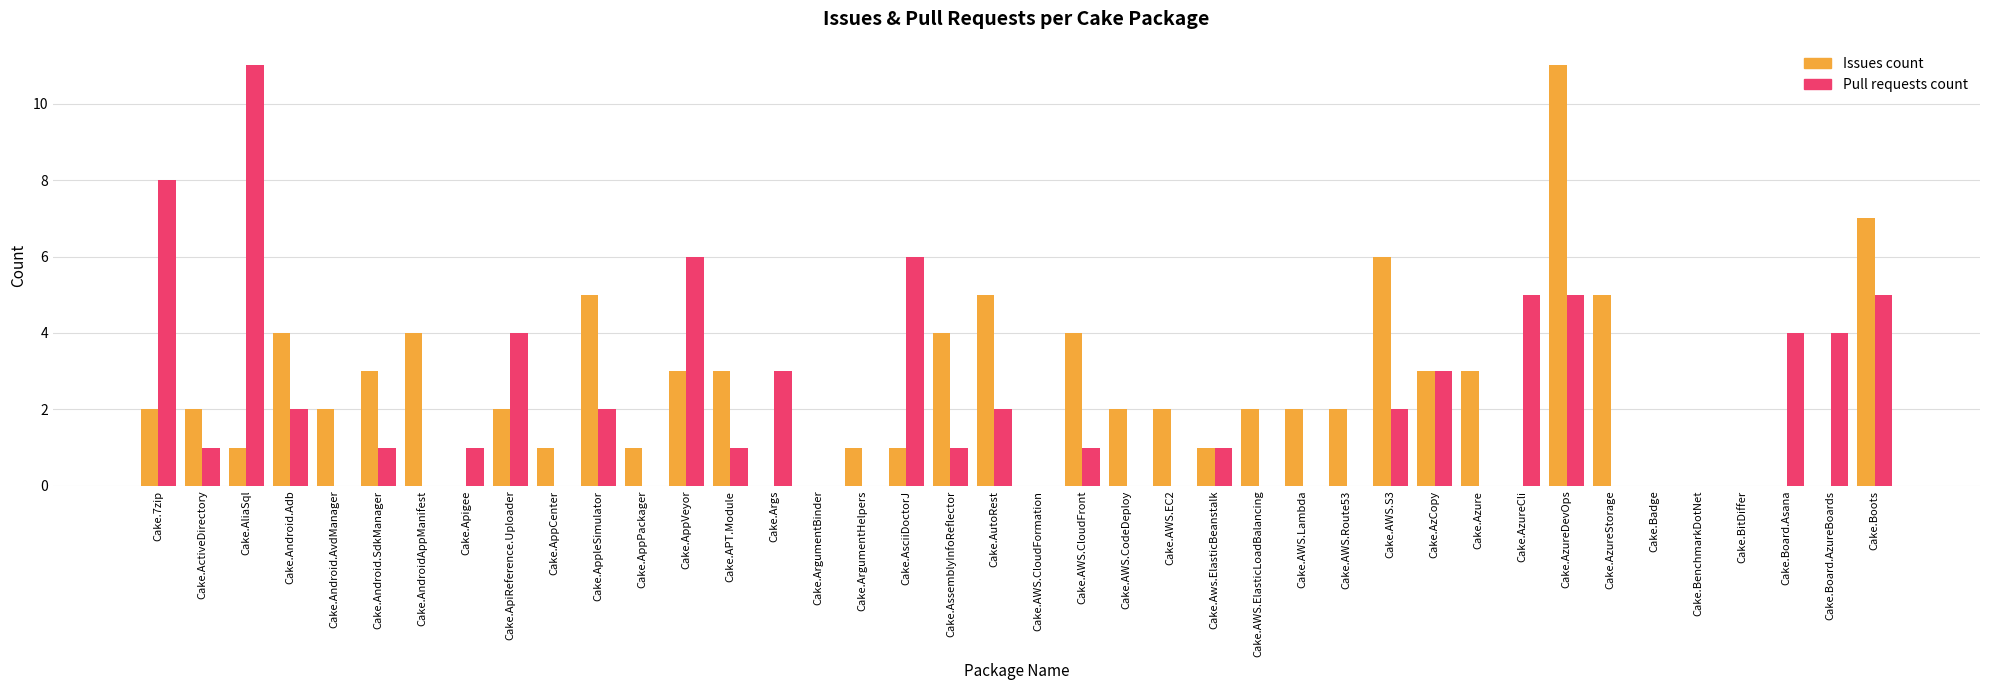

Is it true that Pull requests count equals 6 at Cake.AppVeyor?

True